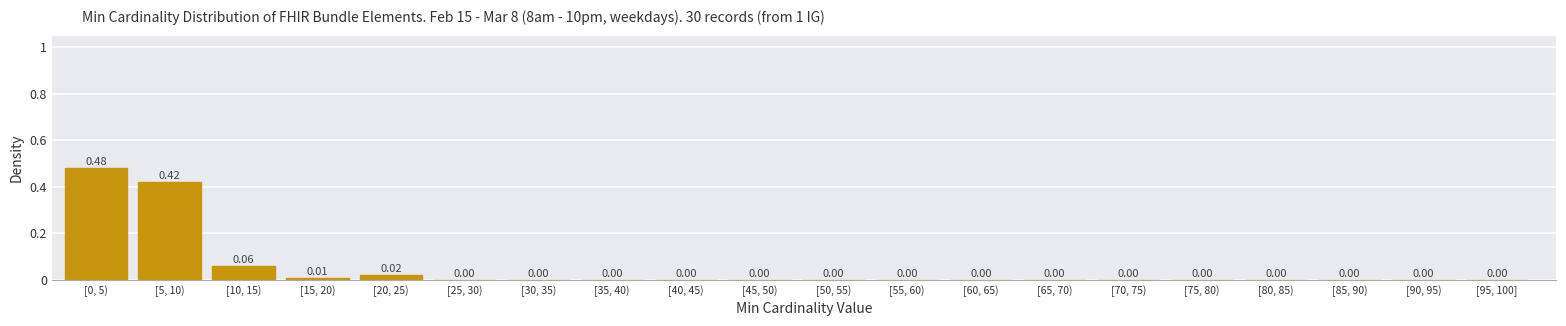

What is the change in value from [5, 10) to [85, 90)?

-0.4